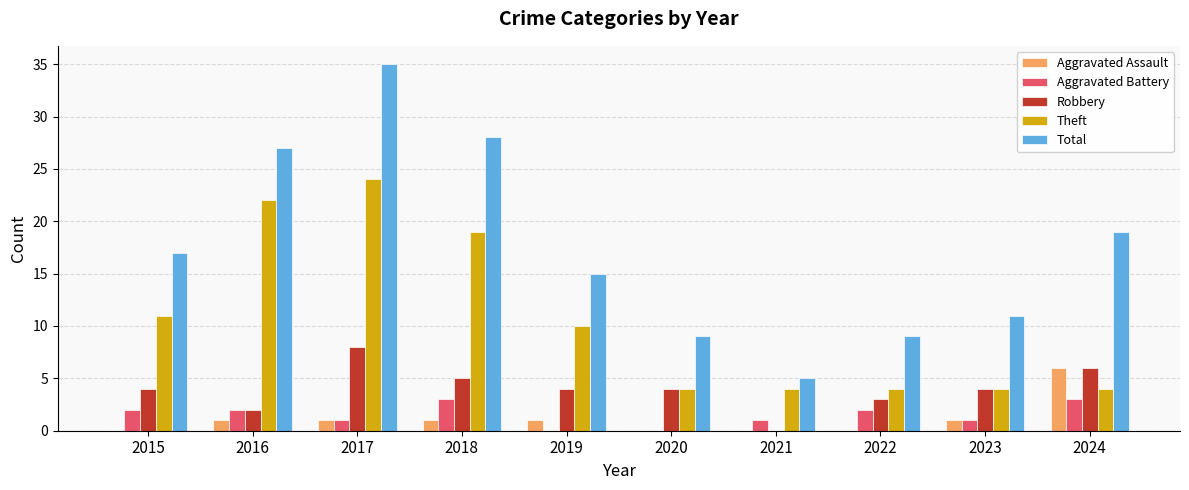

What is the approximate value of Theft at 2015?

11